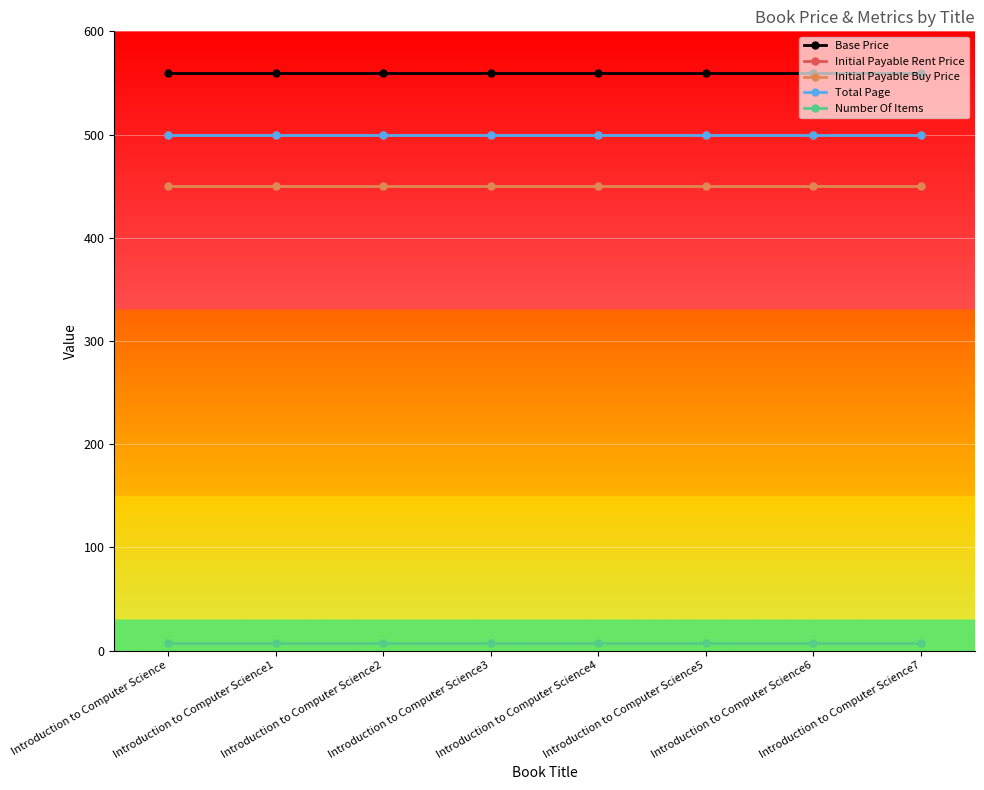

Does the chart have visible grid lines?

Yes